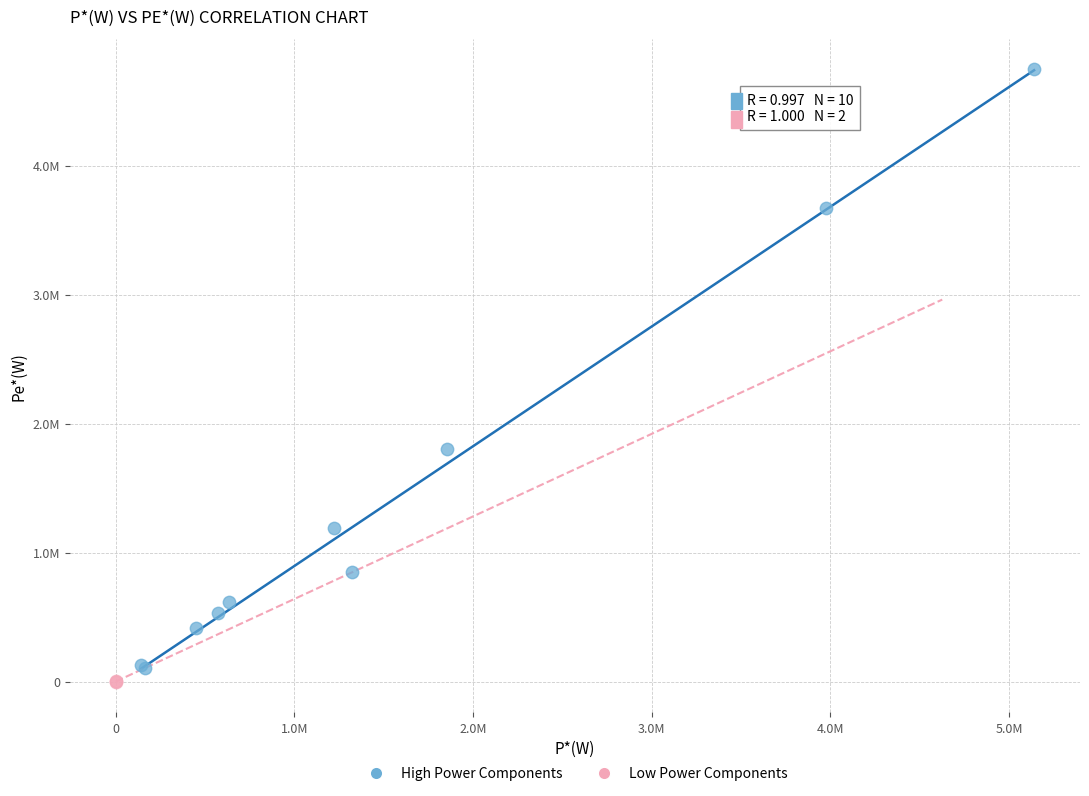

What are all the series names shown in the legend?

High Power Components, Low Power Components